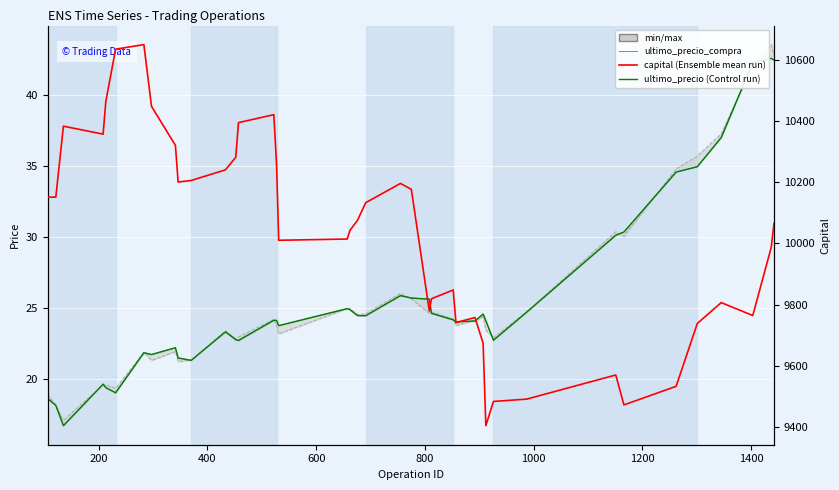

What is the minimum value for ultimo_precio_compra?

16.7